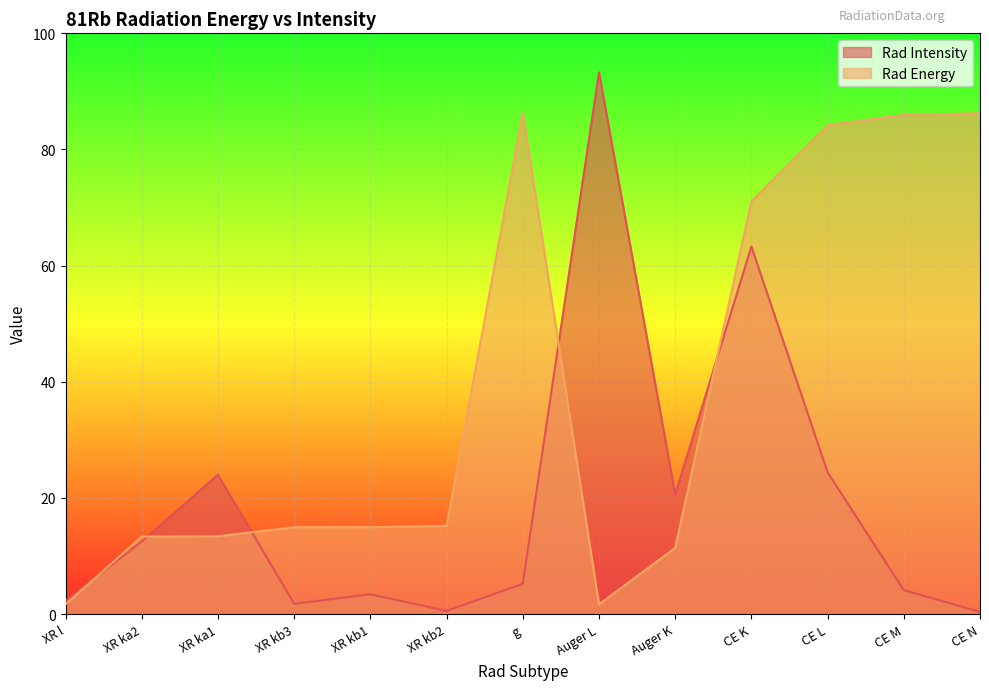

Is the value of Rad Intensity at XR kb2 greater than the value of Rad Energy at XR ka1?

No